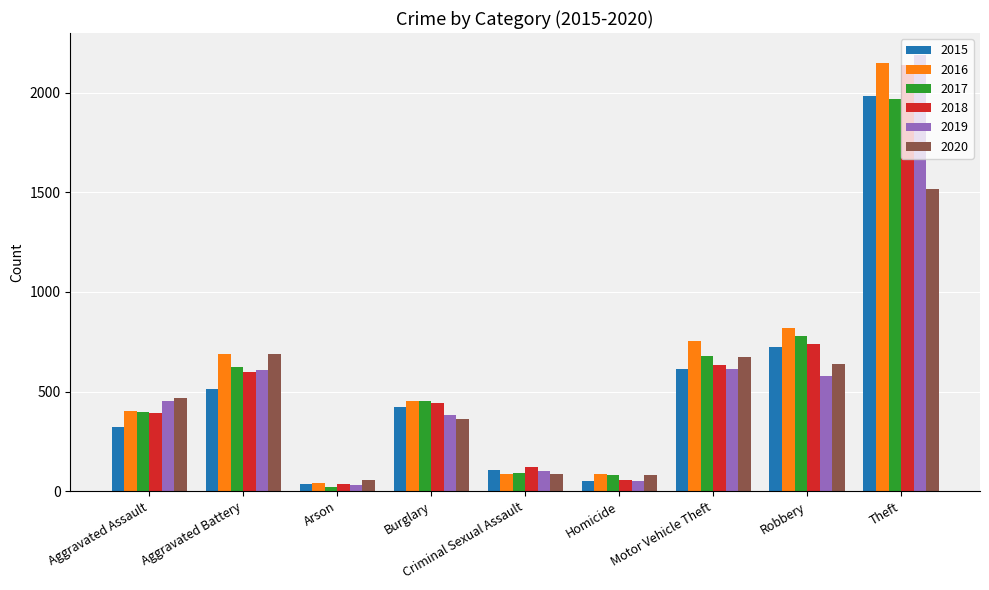

At how many categories does at least one series exceed 1659?

1